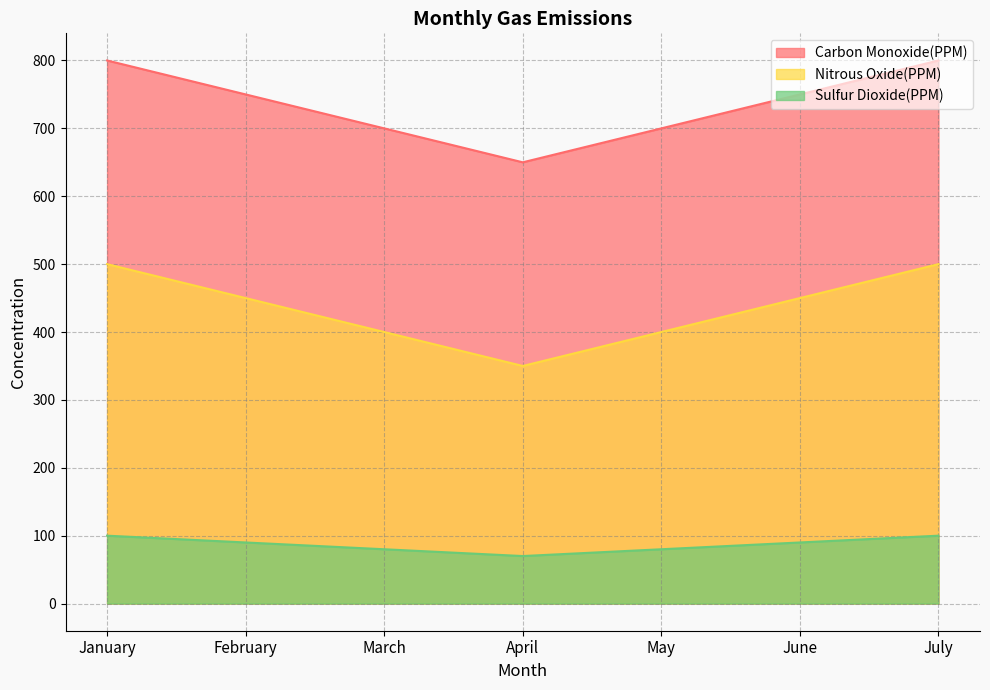

List the series in order of their peak value, lowest first.

Sulfur Dioxide(PPM), Nitrous Oxide(PPM), Carbon Monoxide(PPM)